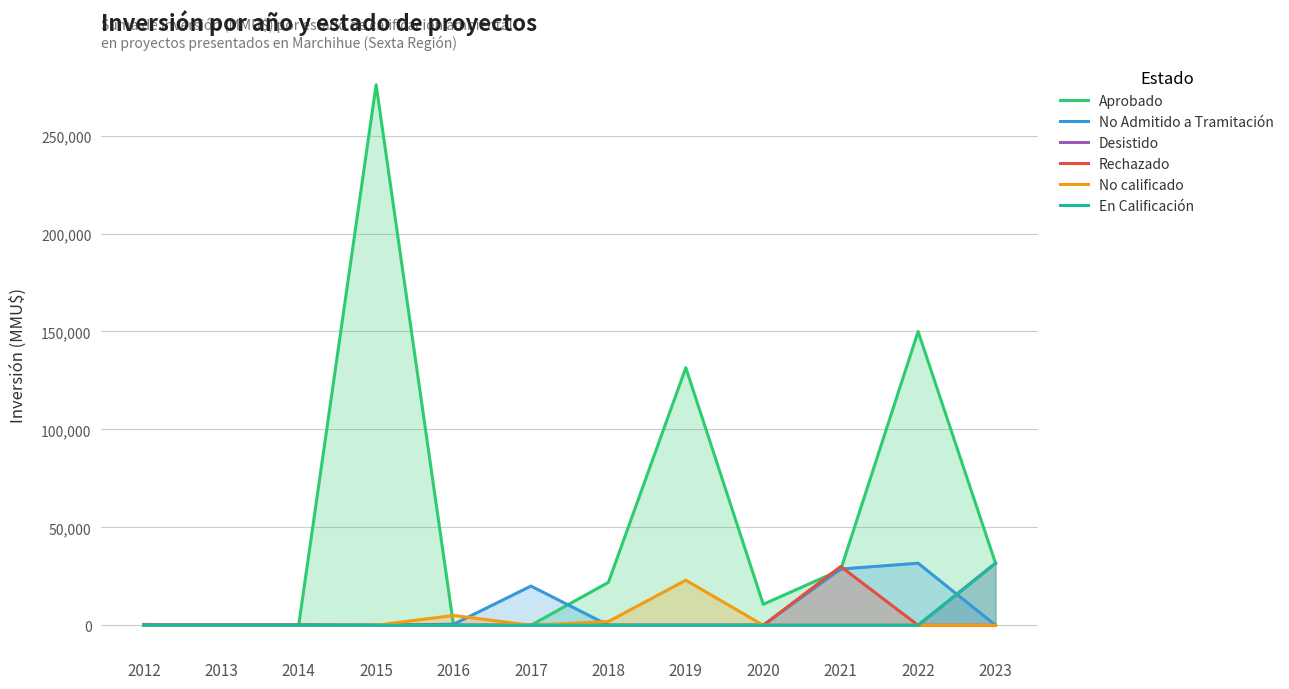

What is the difference between the No Admitido a Tramitación values at 2022 and 2020?

31678